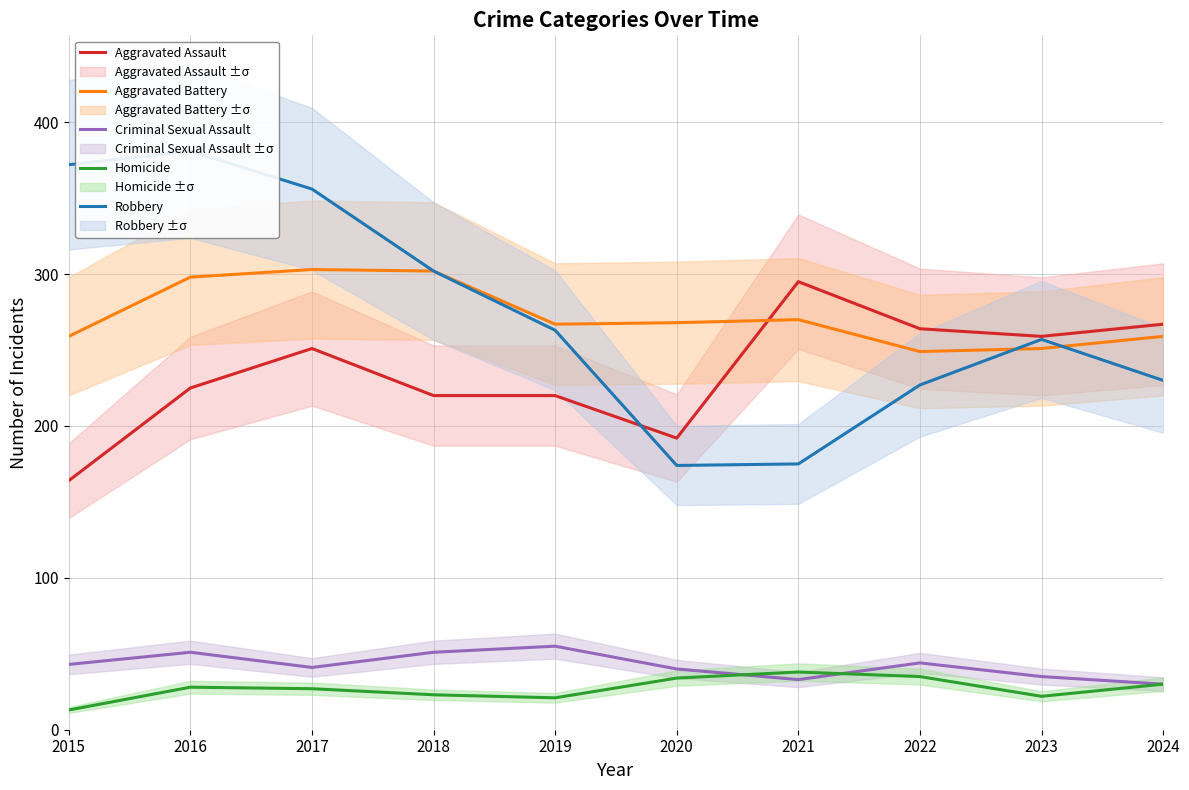

What is the total value across all series at 2017?

978